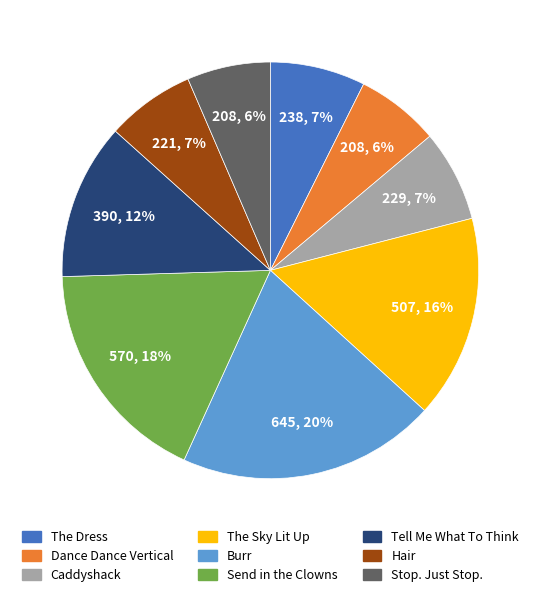

Is there any slice that represents more than half of the pie?

No